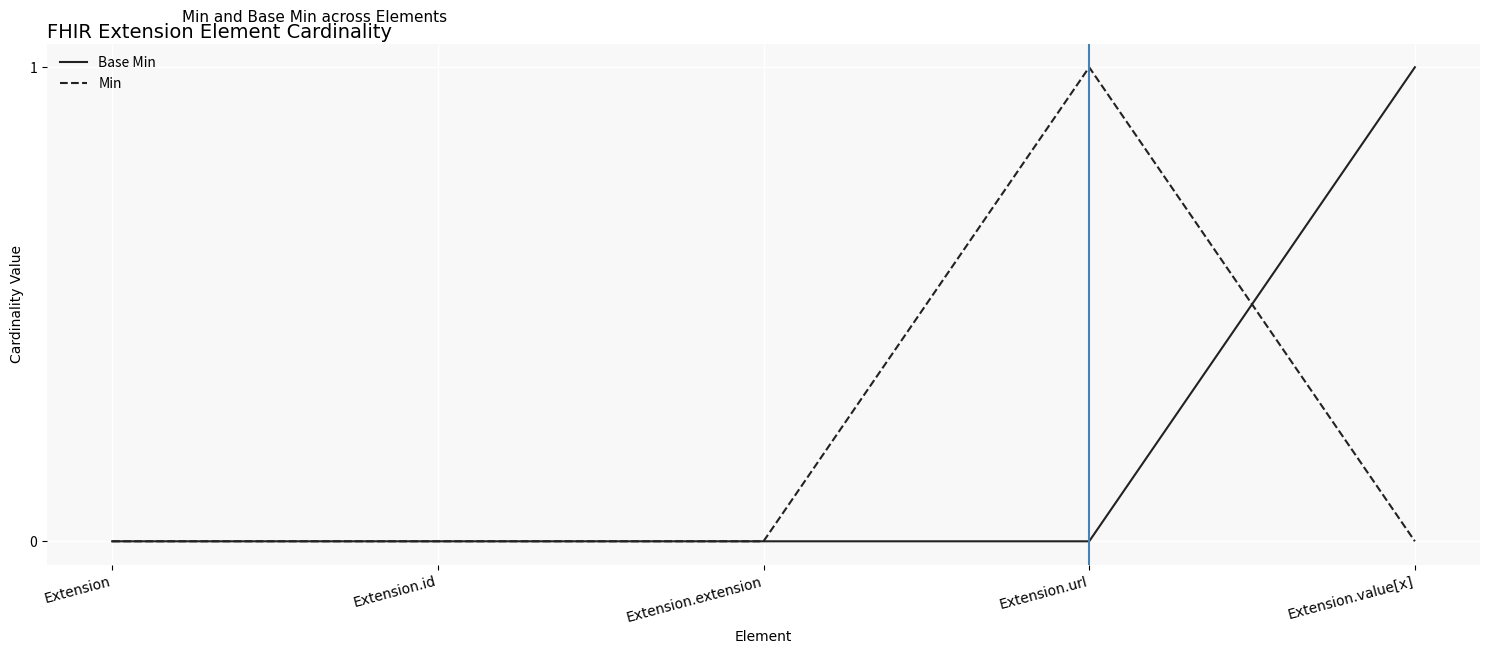

Is it true that Min equals 0 at Extension.extension?

True